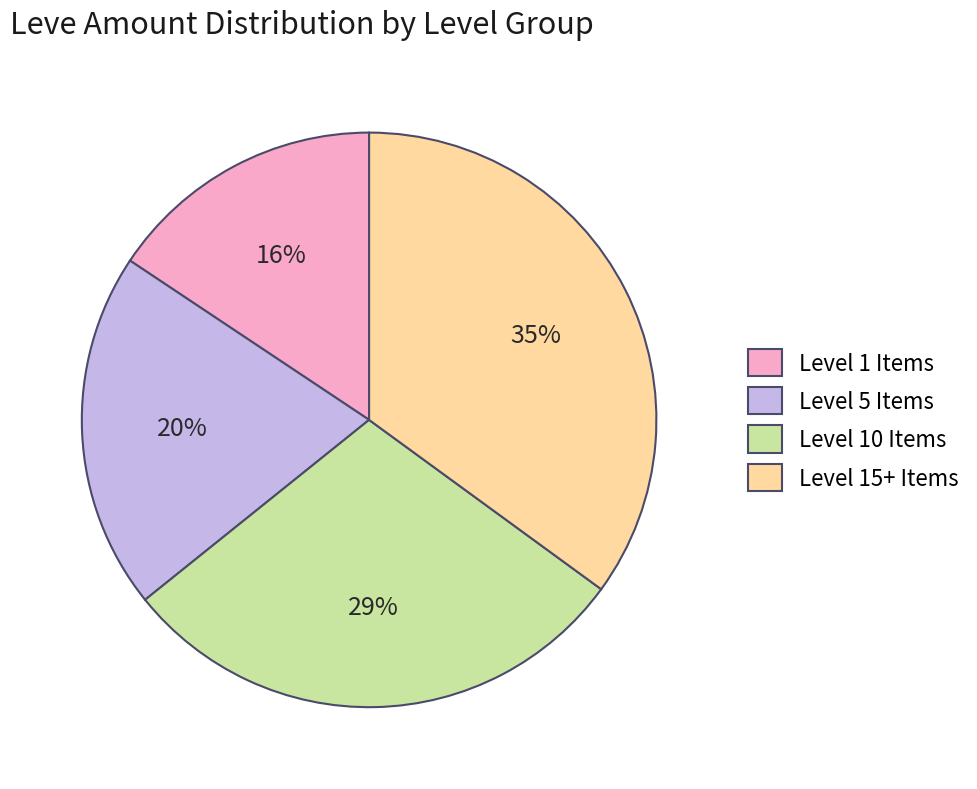

What percentage is the Level 10 Items slice, to the nearest percent?

29%